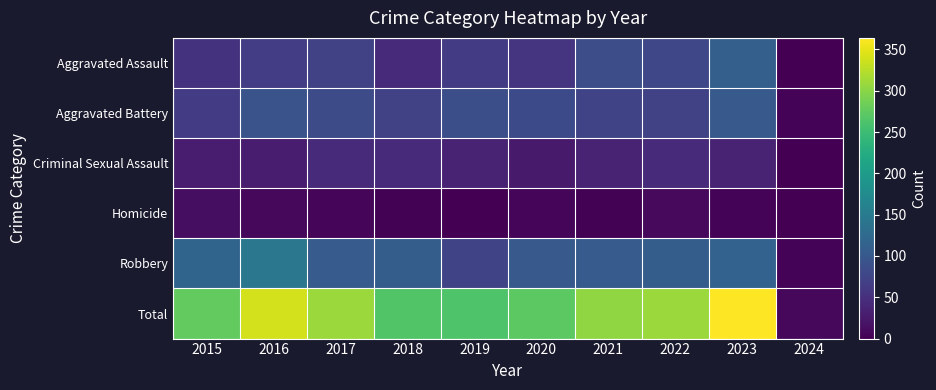

Which series has the widest spread of values?

Total